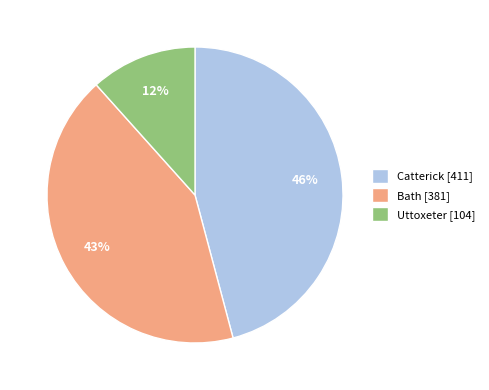

Count the number of slices in the pie.

3